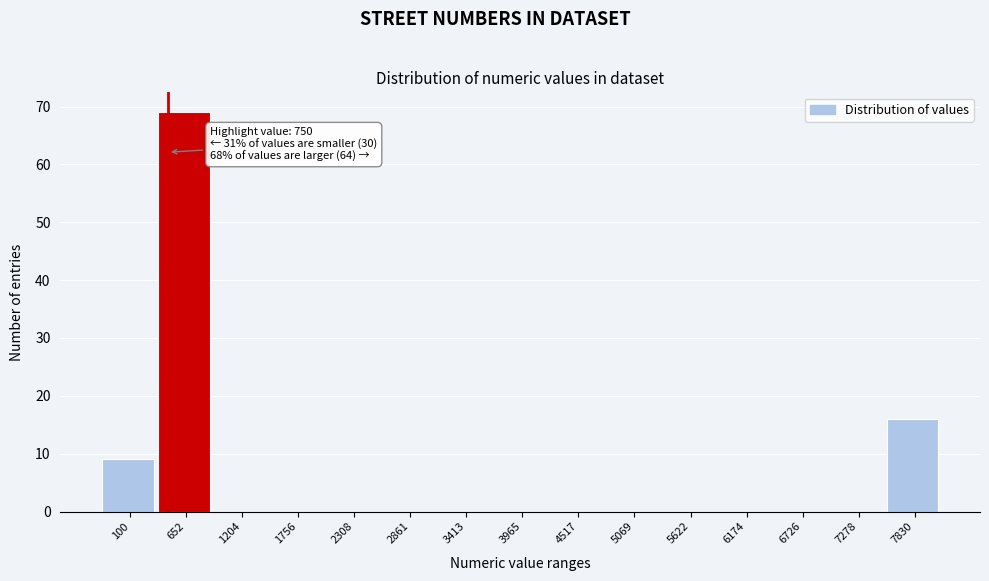

Reading right to left, list all the values displayed in this chart.

7830=16	7278=0	6726=0	6174=0	5622=0	5069=0	4517=0	3965=0	3413=0	2861=0	2308=0	1756=0	1204=0	652=69	100=9